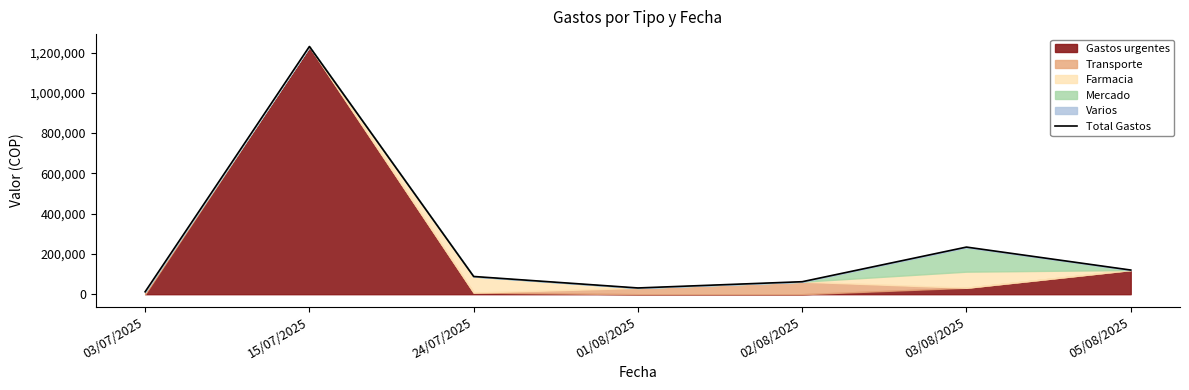

What is the sum of all values?

1777000